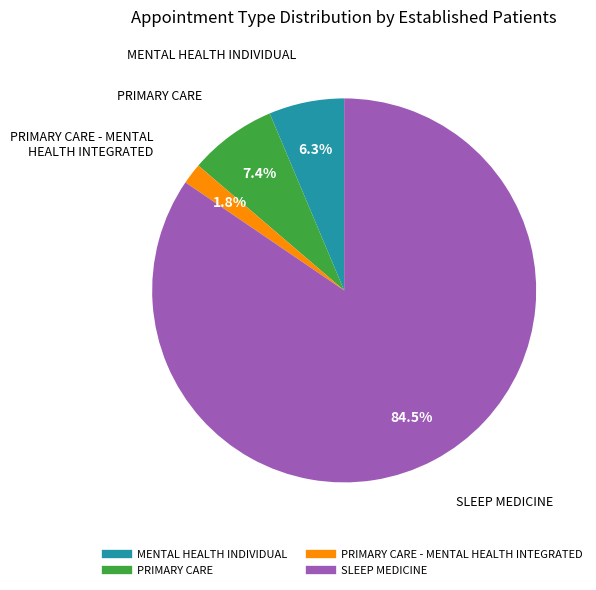

To the nearest percent, what is the difference between the largest and smallest slice percentages?

83%